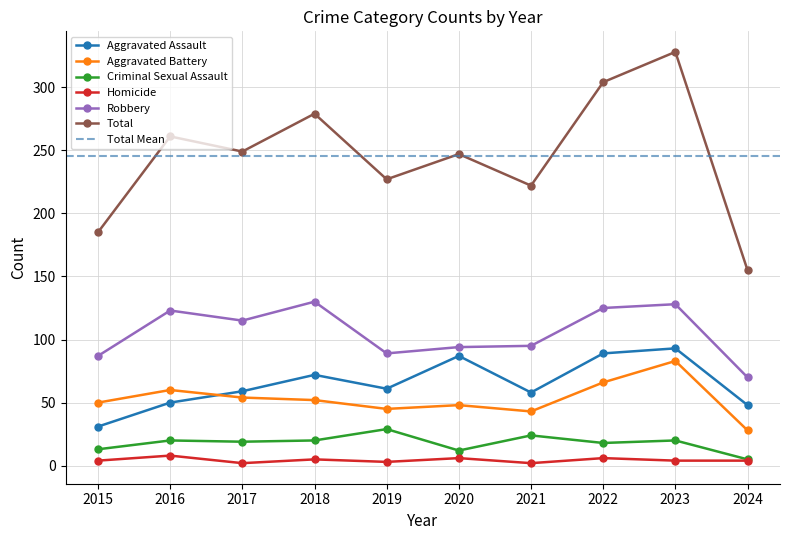

True or false: Criminal Sexual Assault and Aggravated Battery intersect in this chart.

False